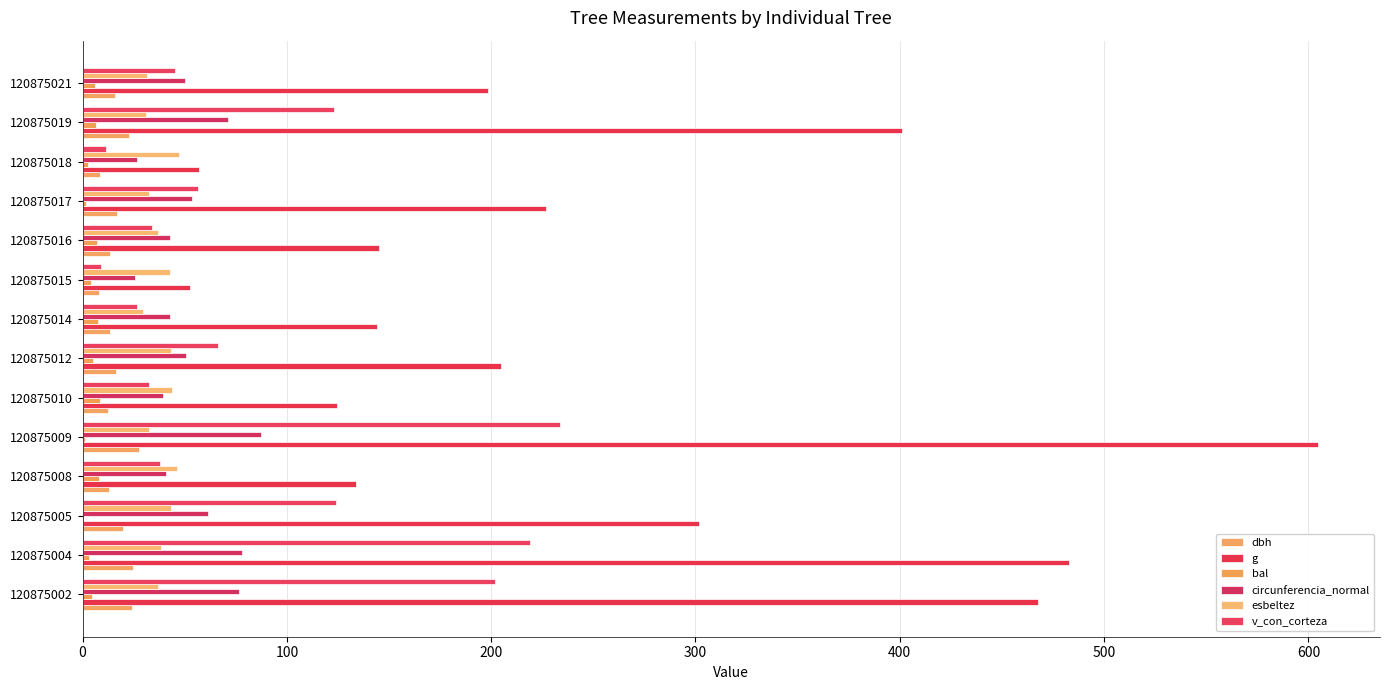

How many data points does each series have?

14